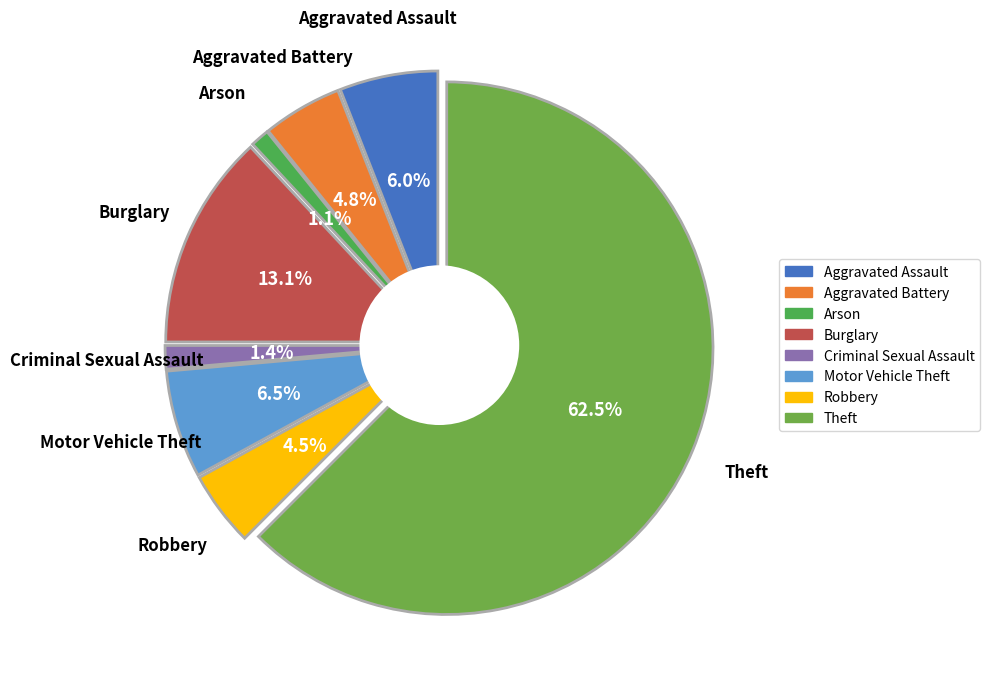

Which slice is the smallest?

Arson